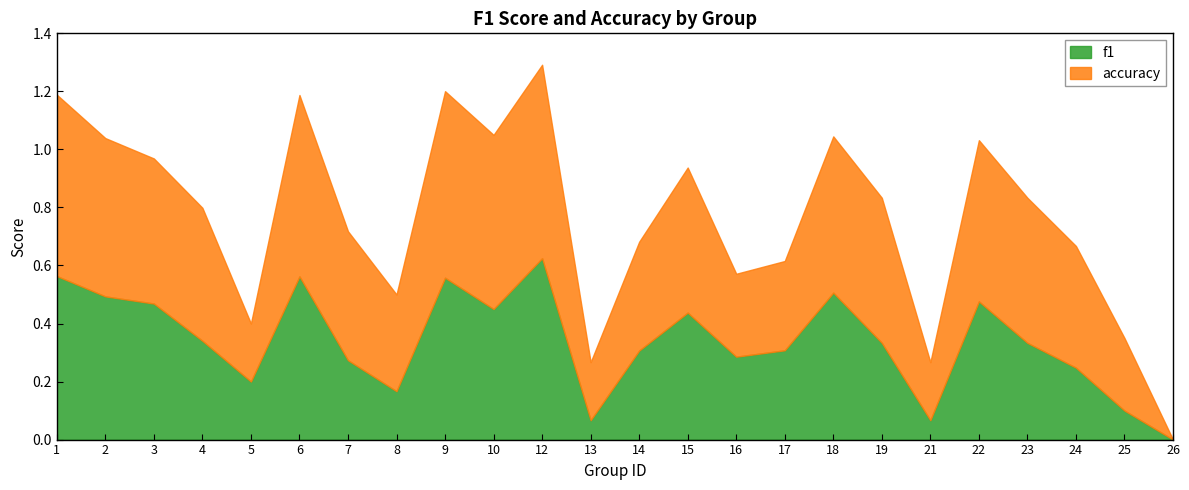

At 17, list the series in order from largest to smallest.

f1, accuracy